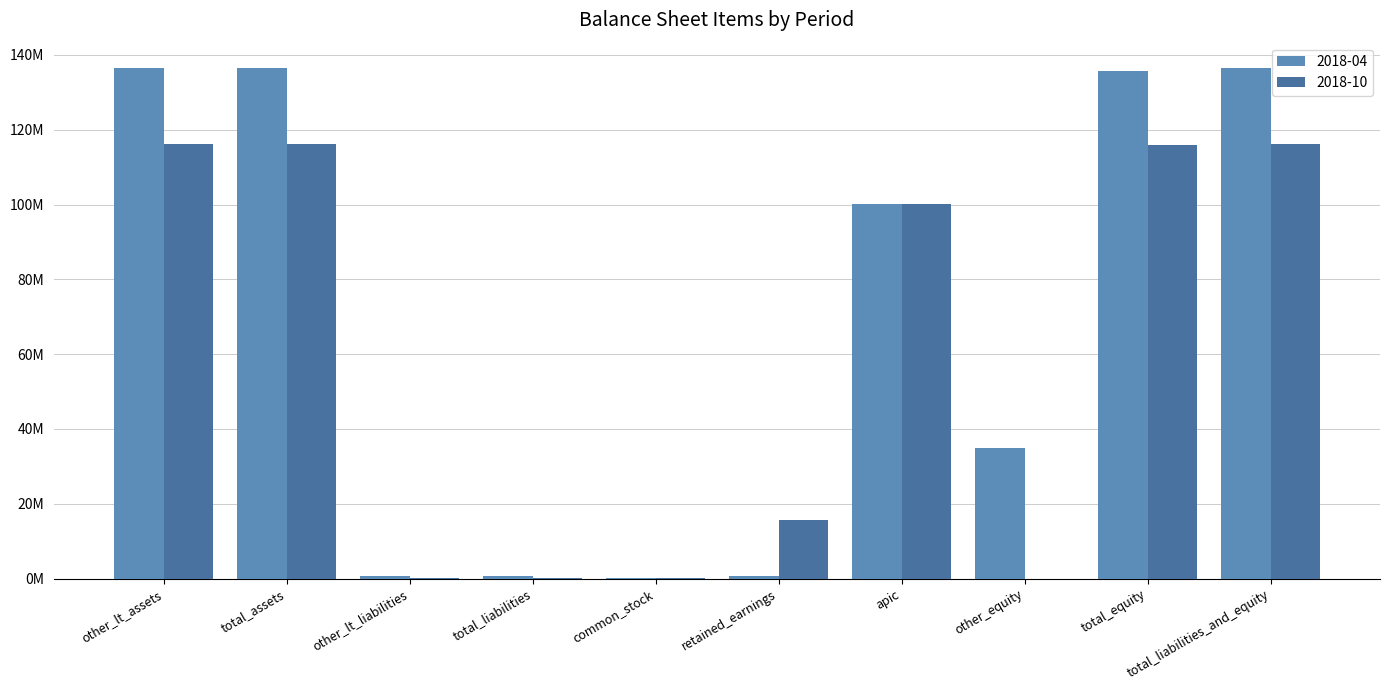

Which series has the widest spread of values?

2018-04